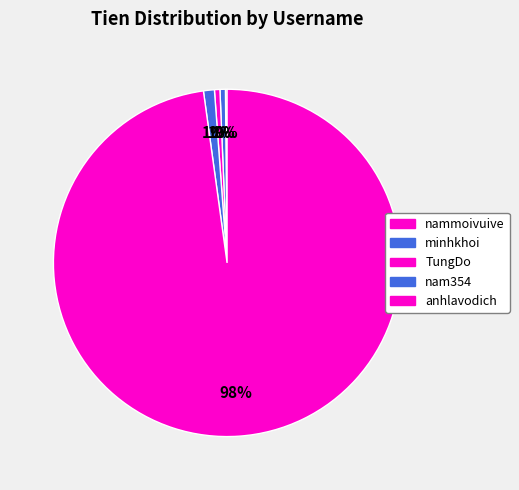

Which slice is the smallest?

nammoivuive